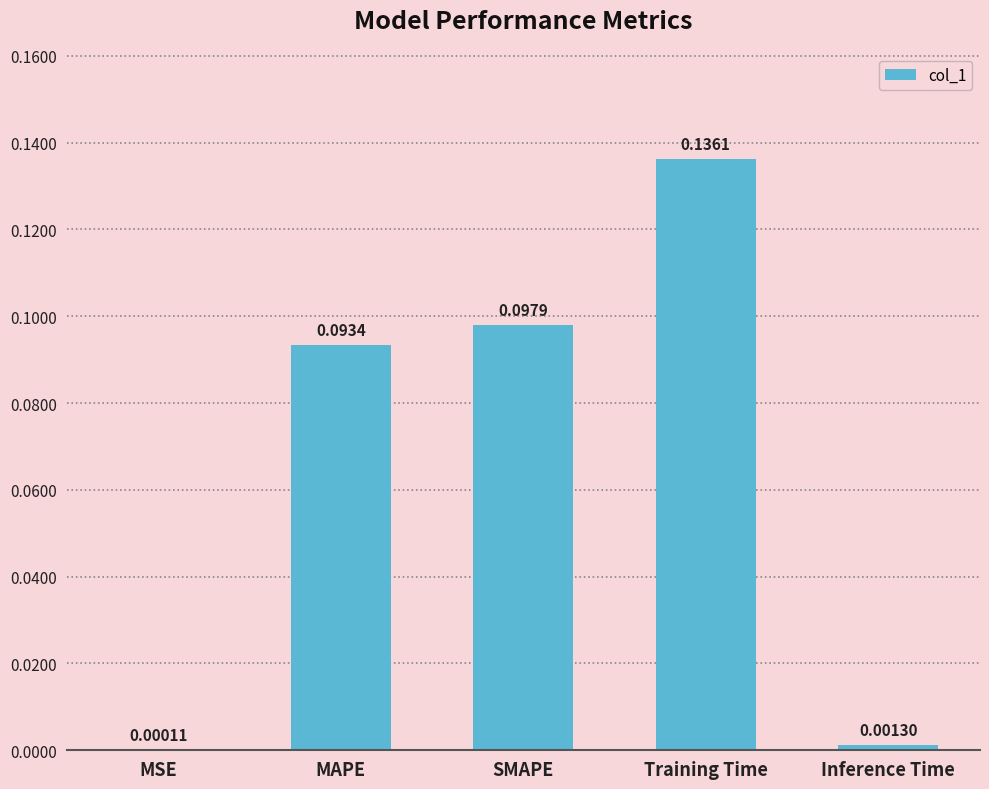

Where is the data nearest to the value 0?

MSE